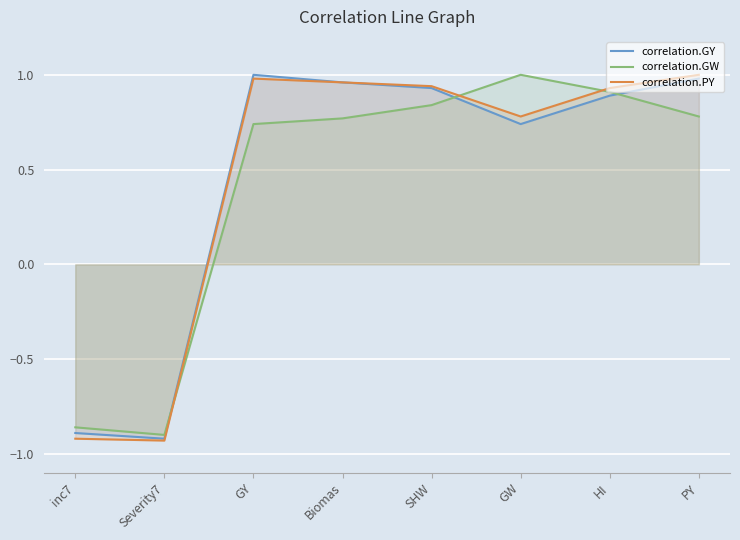

True or false: correlation.PY has a value of 1.0 at Biomas.

True